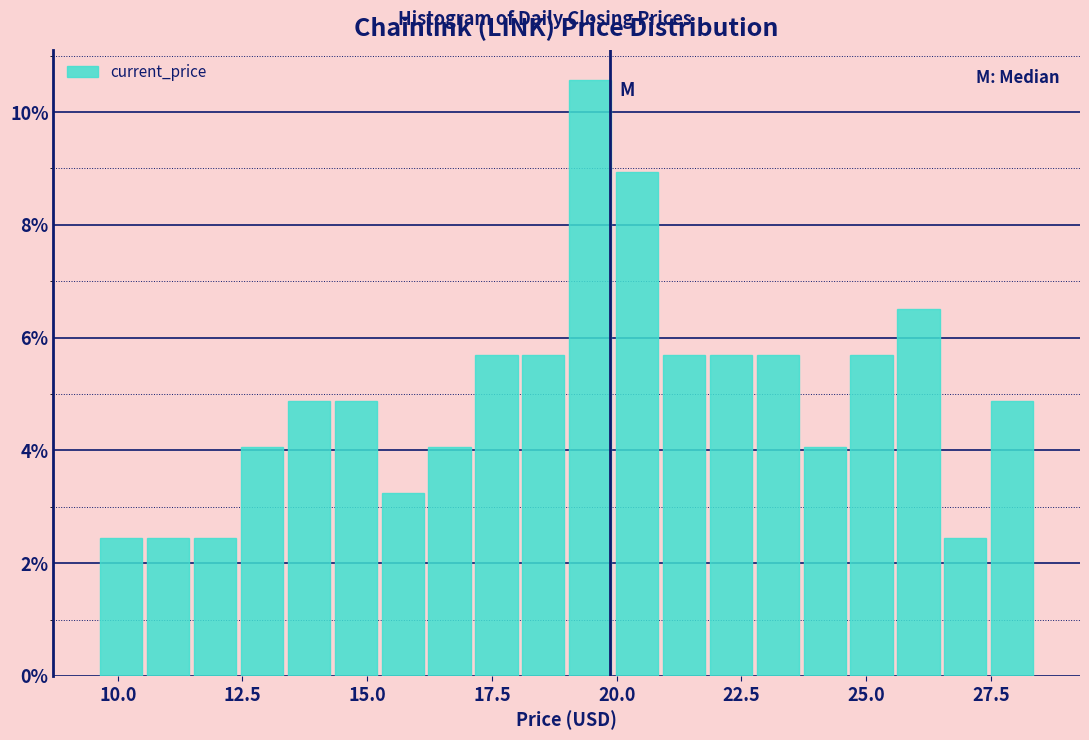

Read against the x-axis, roughly where is the centre of the tallest bar?

19.5